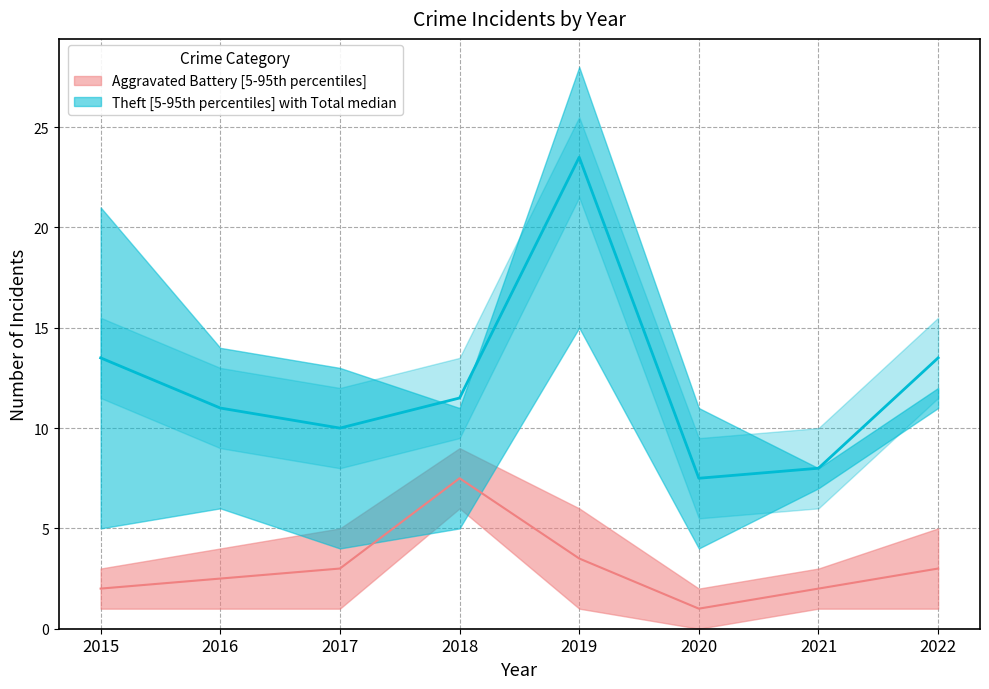

Reading left to right, list all the values displayed in this chart.

13.5	11.0	10.0	11.5	23.5	7.5	8.0	13.5